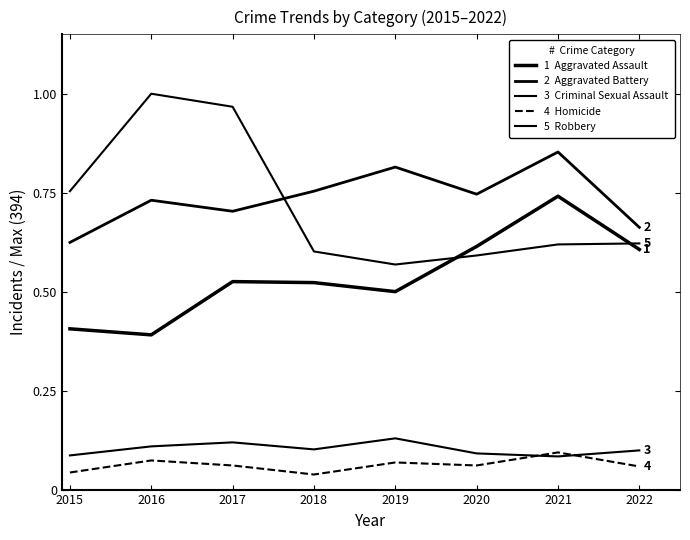

Does the chart display data point markers on the line(s)?

No